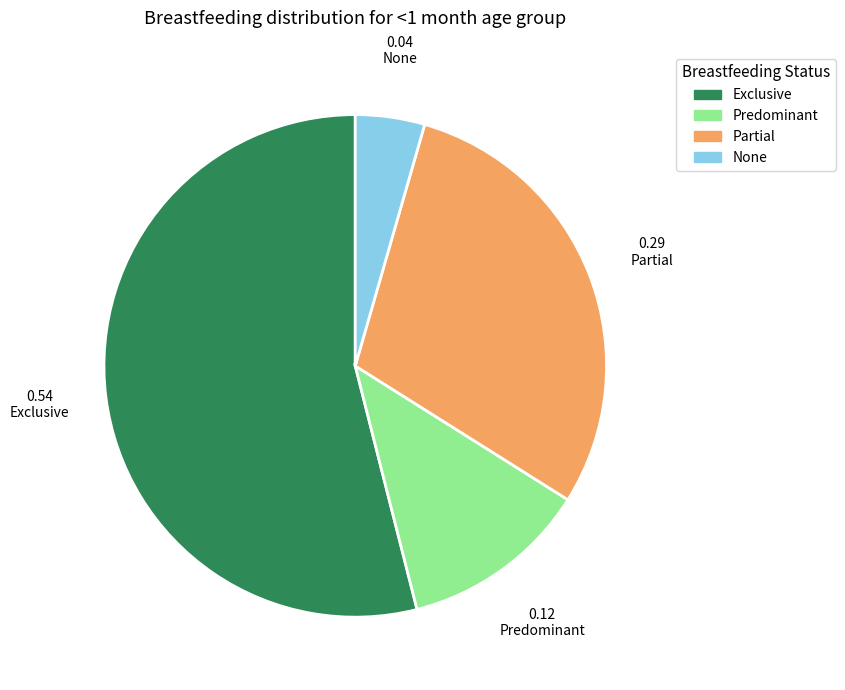

What is the smallest slice in the pie chart?

None